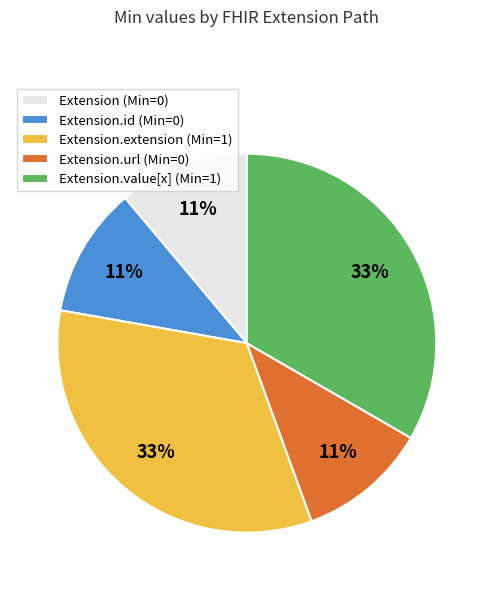

Is it true that Extension.value[x] (Min=1) is 33% of the pie?

True